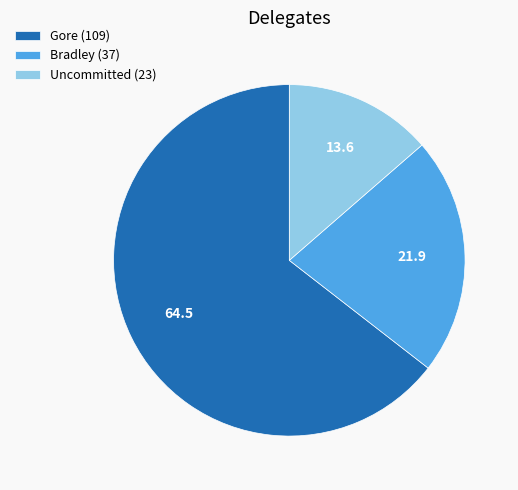

Count the number of slices in the pie.

3